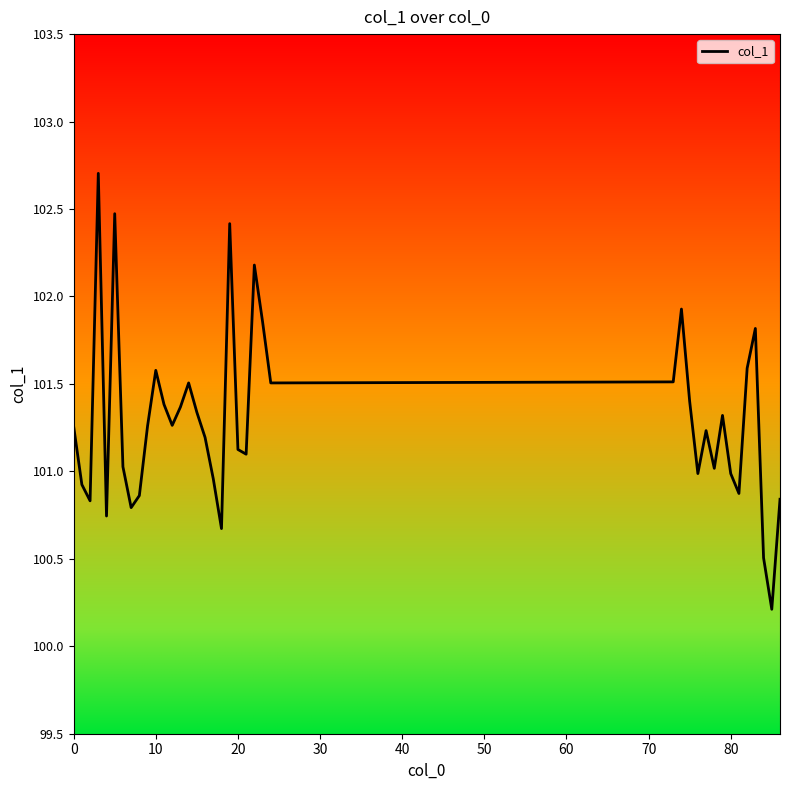

How many points are higher than both their immediate neighbors (excluding endpoints)?

10